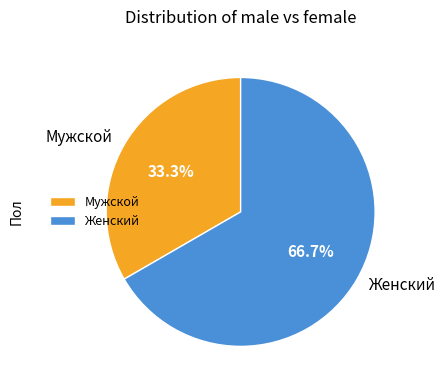

To the nearest percent, what portion does Мужской represent?

33%